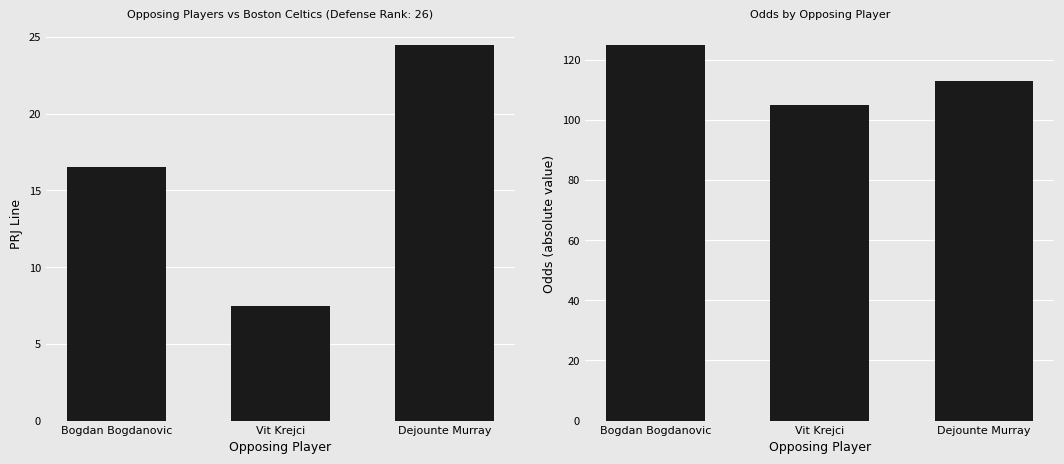

Read the Odds (abs) value at Dejounte Murray.

113.0